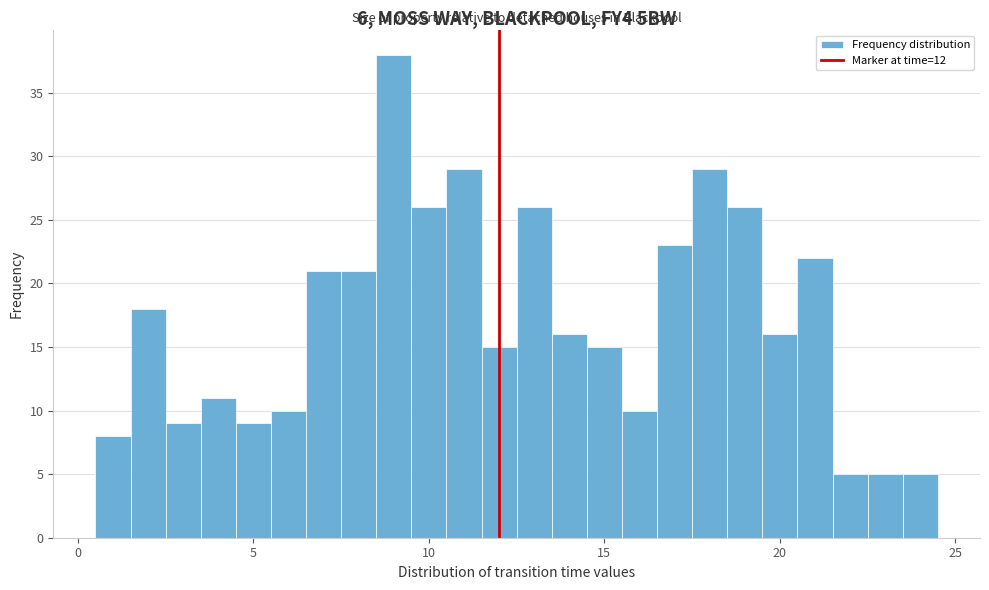

Read against the x-axis, roughly where is the centre of the tallest bar?

9.0